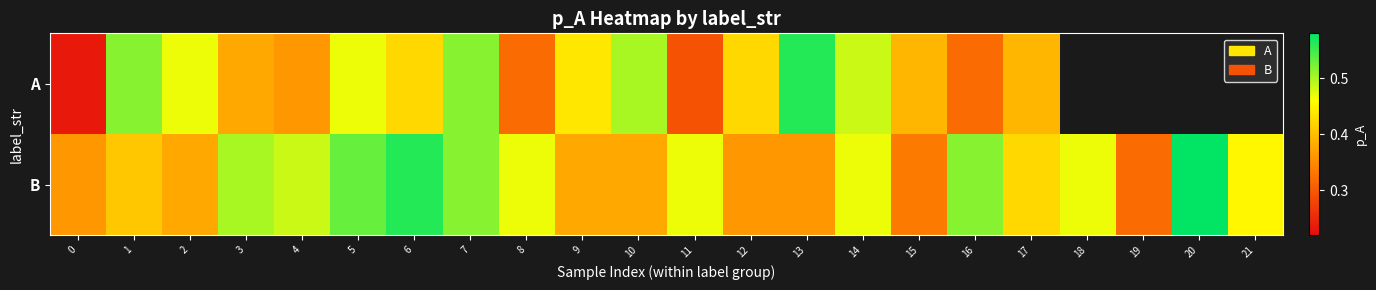

What is the total value across all series at 7?

1.0